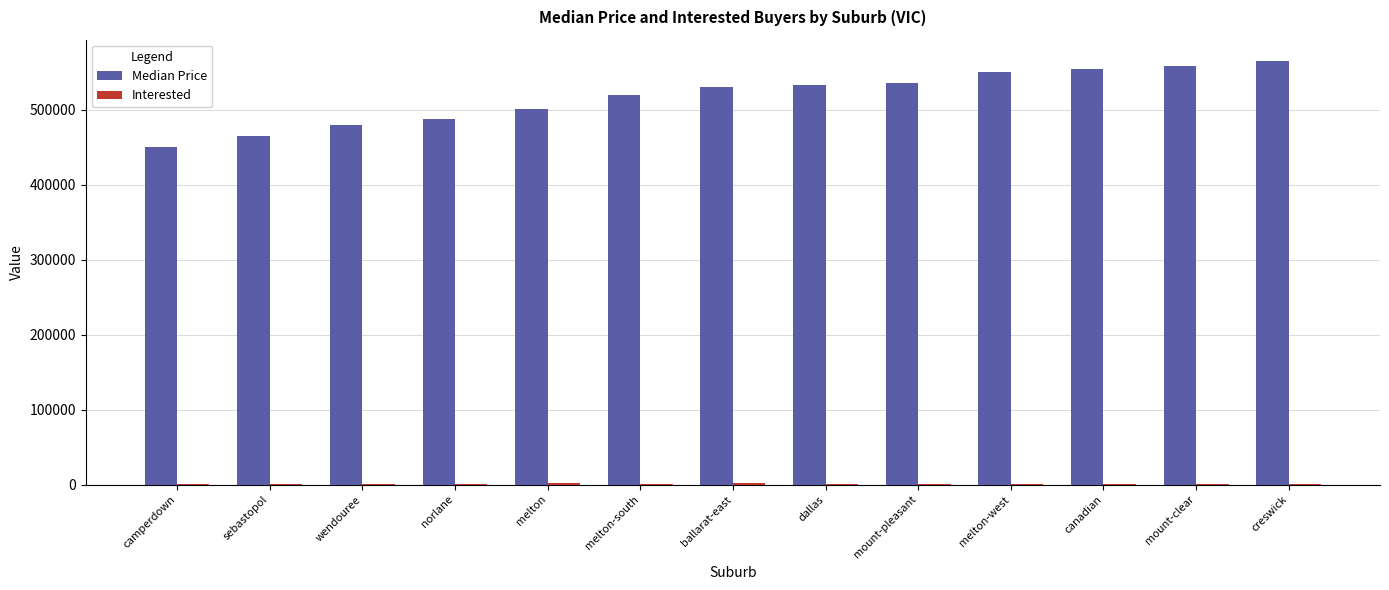

Is it true that Median Price equals 913948 at dallas?

False